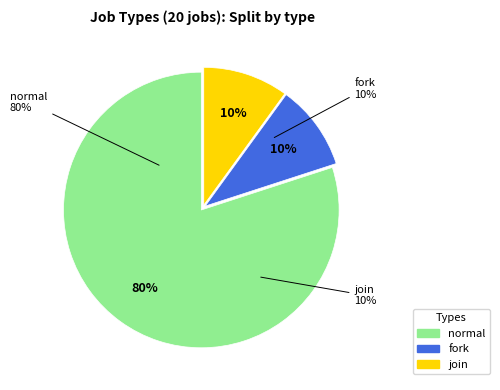

What is the ratio of the value at fork to the value at join?

1.0